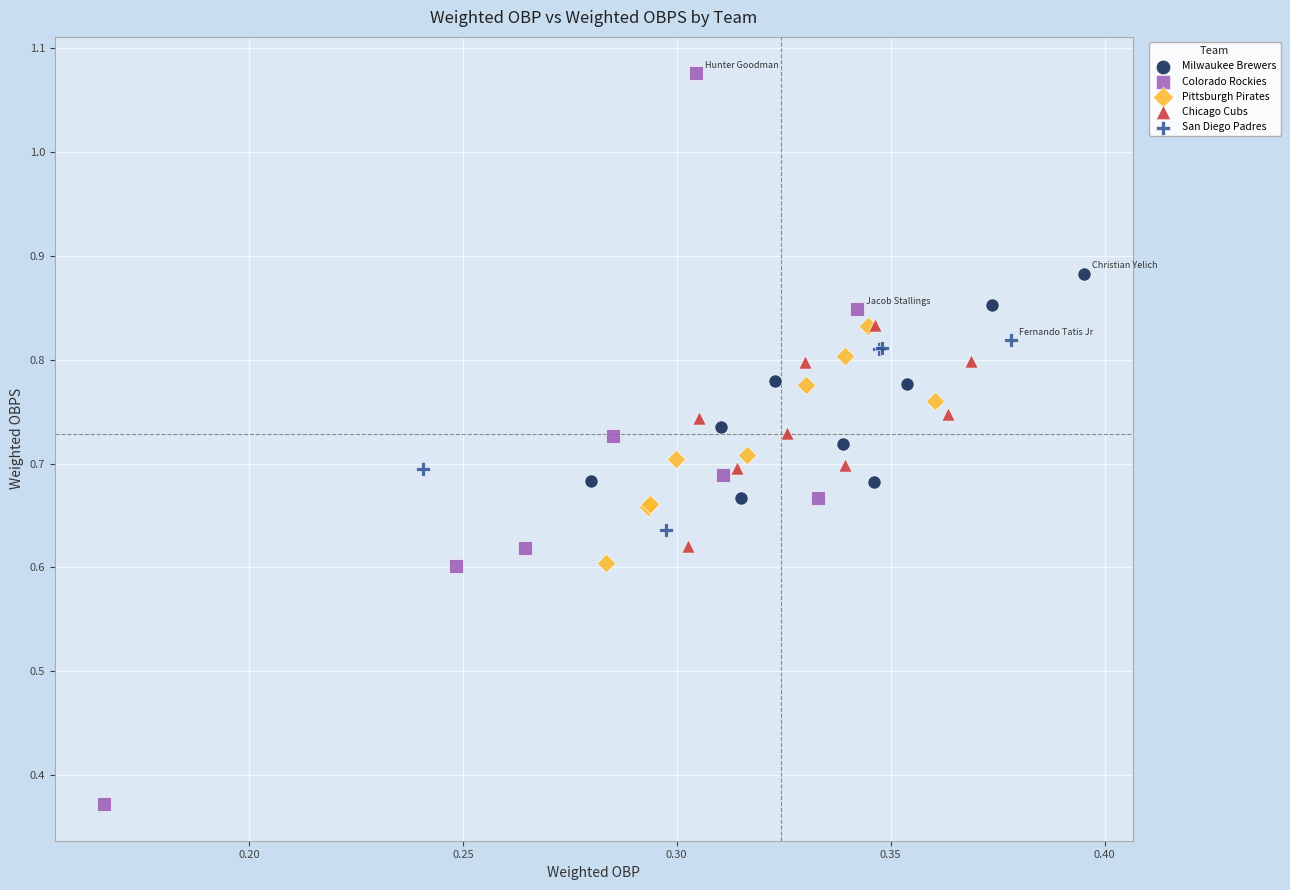

Which series contains the highest Y value?

Colorado Rockies